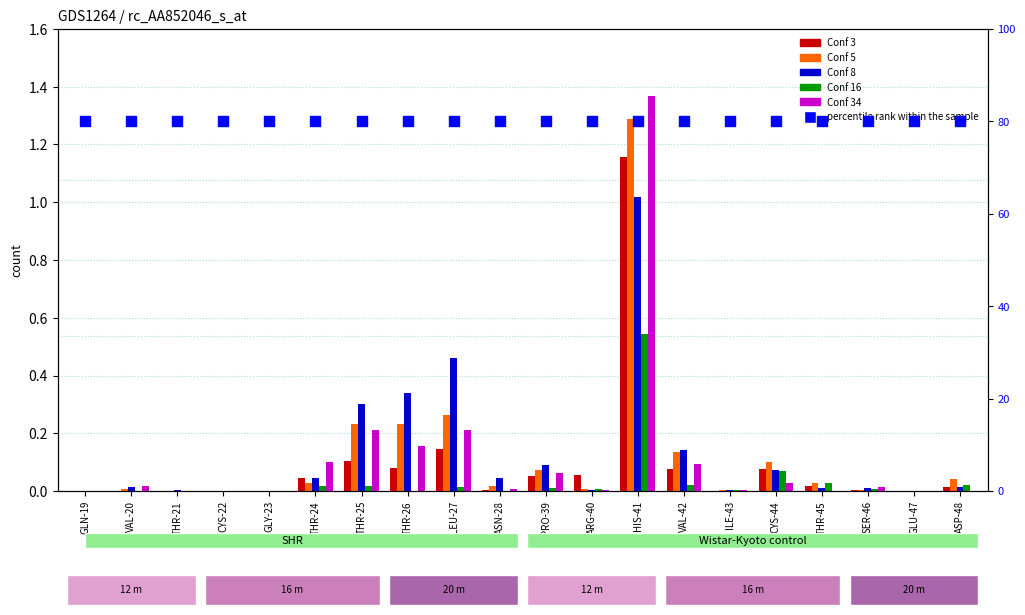

What are all the series names shown in the legend?

Conf 3, Conf 5, Conf 8, Conf 16, Conf 34, percentile rank within the sample